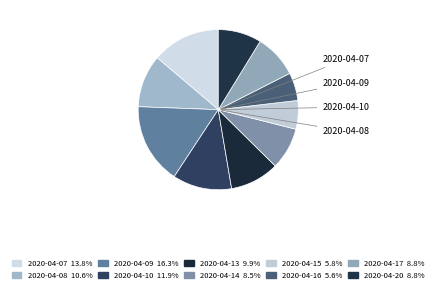

Is there any slice that represents more than half of the pie?

No